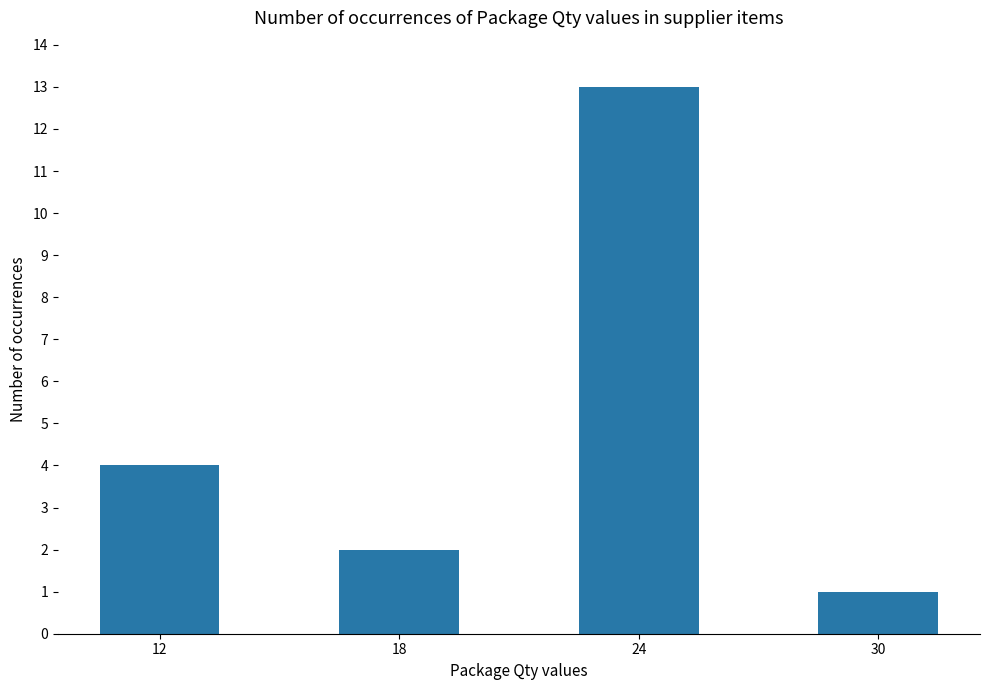

How many data points does each series have?

4